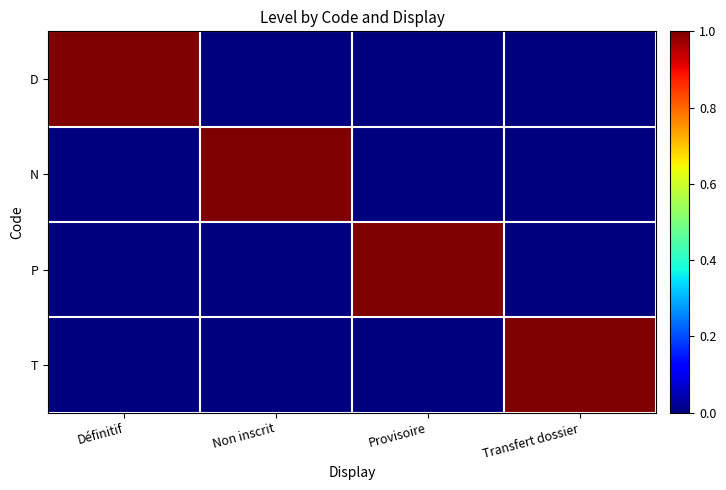

Which series has the largest range (max minus min)?

D